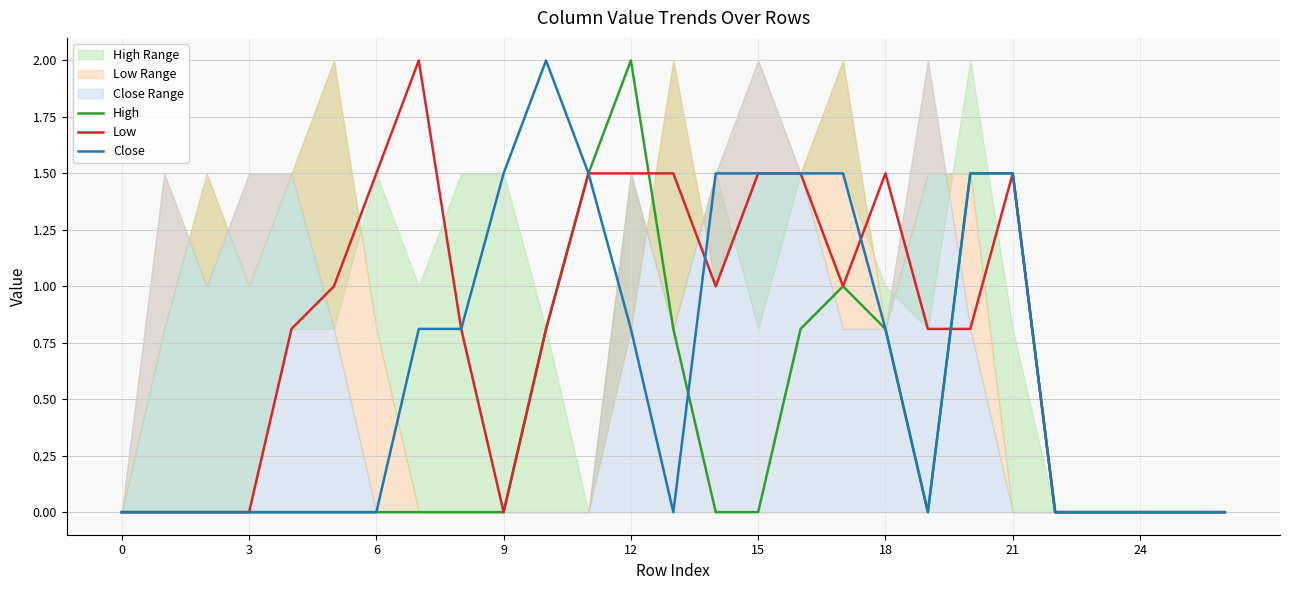

How many values in the Low series exceed 0?

17